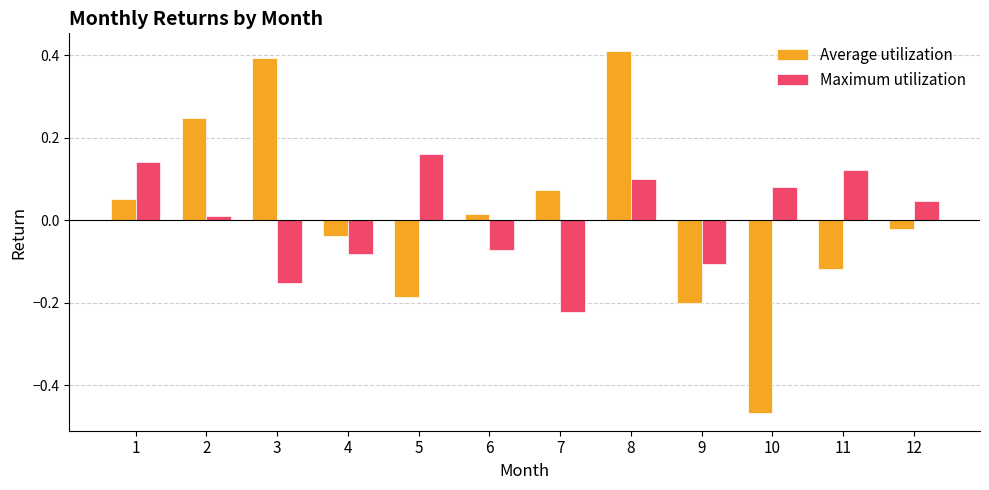

Which series has the largest total across all categories?

Average utilization